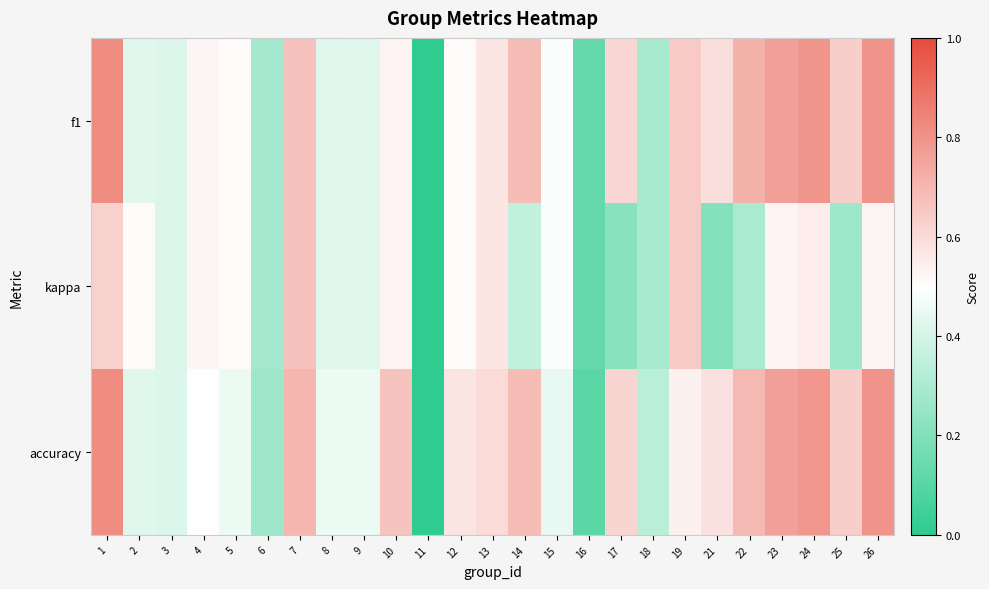

Rank the series by their maximum value, from lowest to highest.

kappa, accuracy, f1